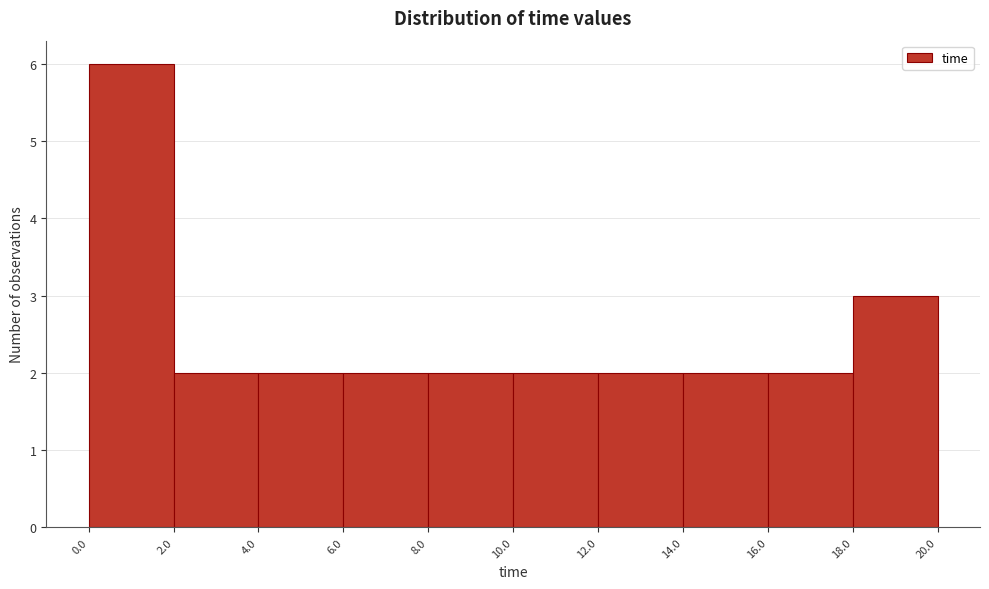

Over which range of the x-axis is the bar tallest?

0.0 to 2.0